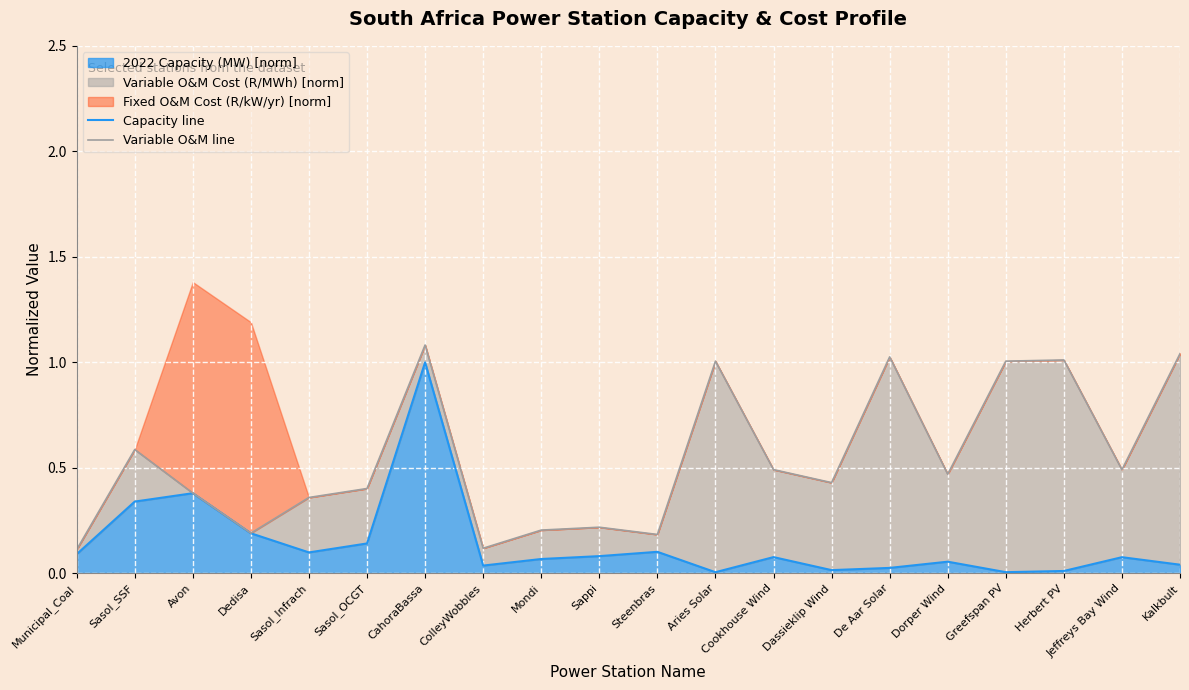

The 2022 Capacity (MW) [norm] series shows 0.5 at Sasol_SSF. True or false?

False